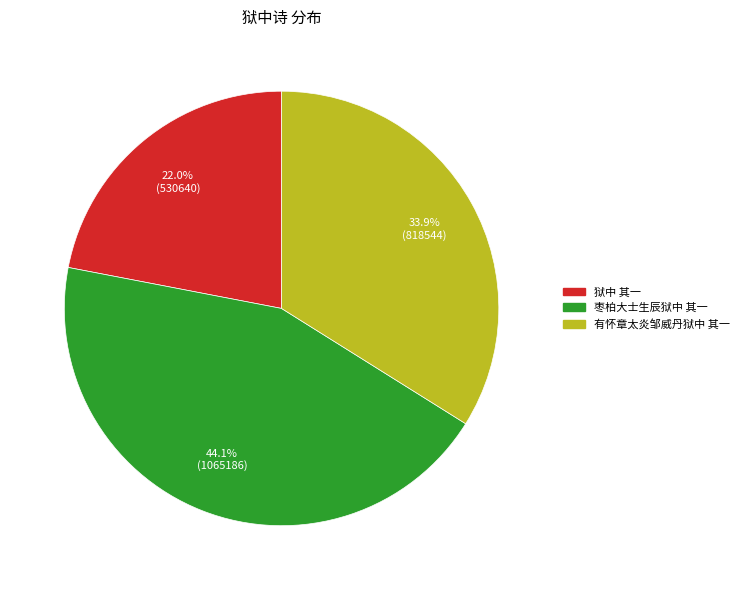

Does any single category account for the majority?

No